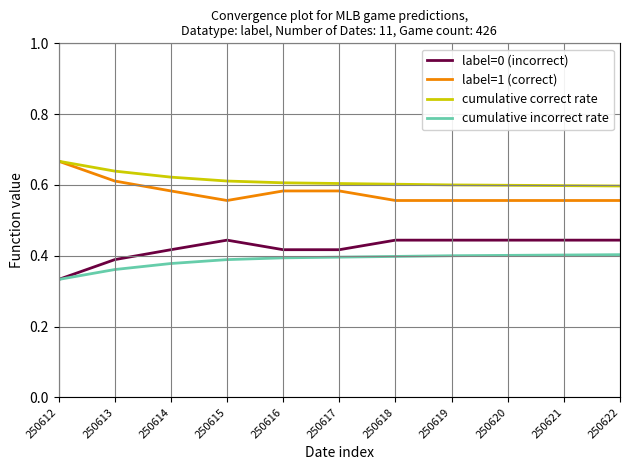

Rank the series by their average value, from lowest to highest.

cumulative incorrect rate, label=0 (incorrect), label=1 (correct), cumulative correct rate